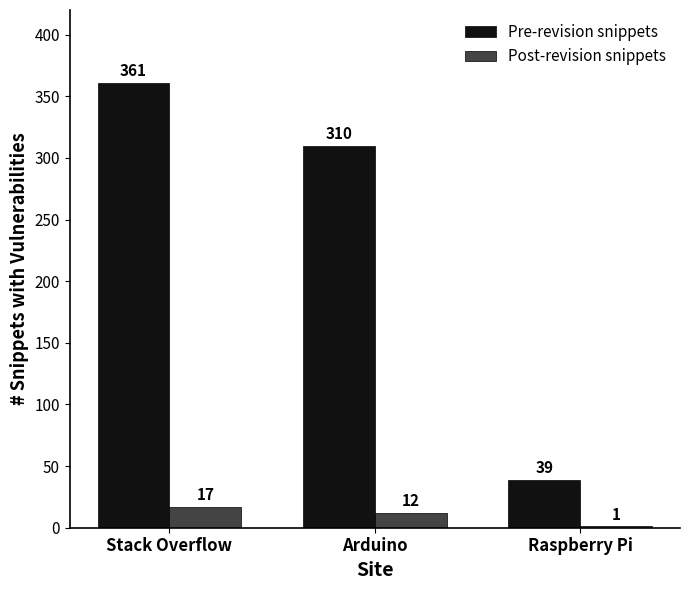

Between Arduino and Raspberry Pi, which series saw the biggest shift?

Pre-revision snippets